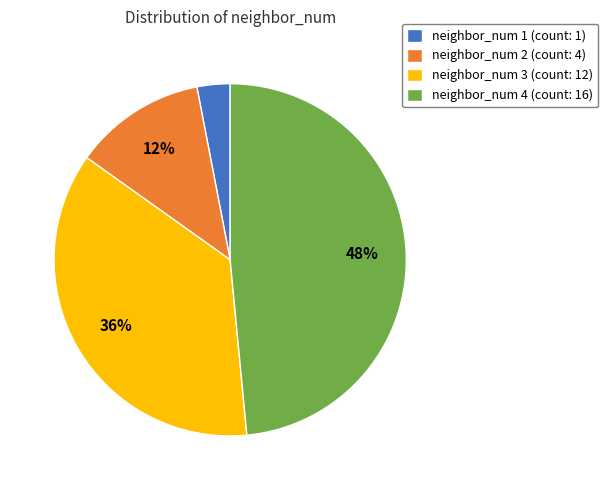

Is there a majority slice in this chart?

No